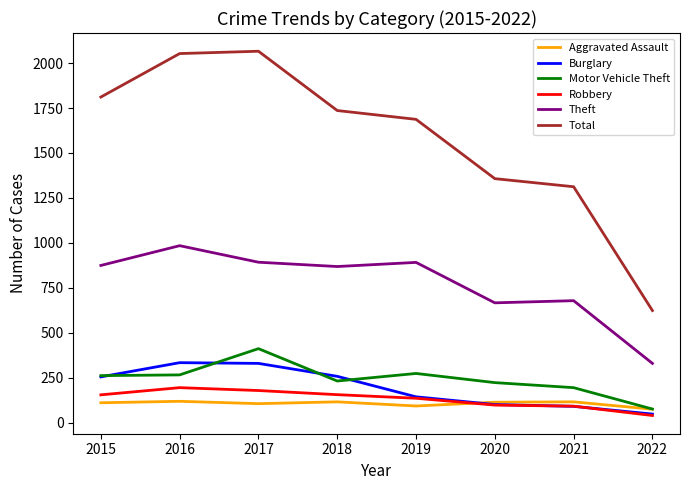

In Burglary, how many points are higher than both neighbors (excluding endpoints)?

1